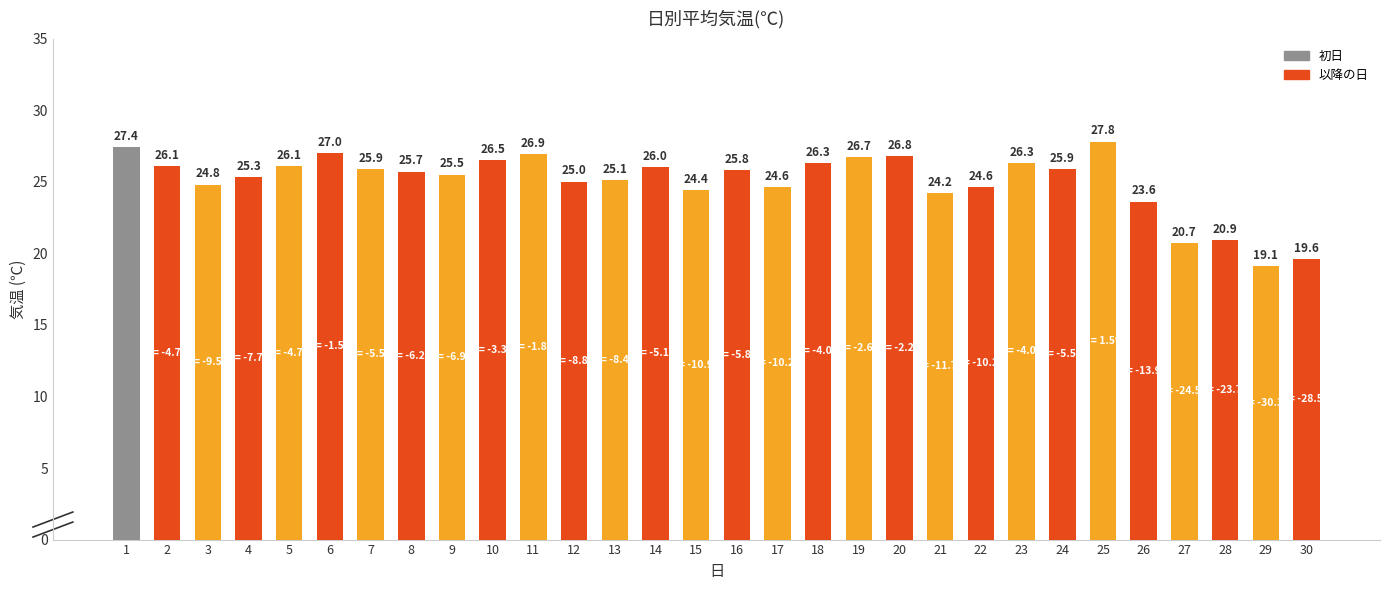

What is the difference between the values at 27 and 5?

5.4